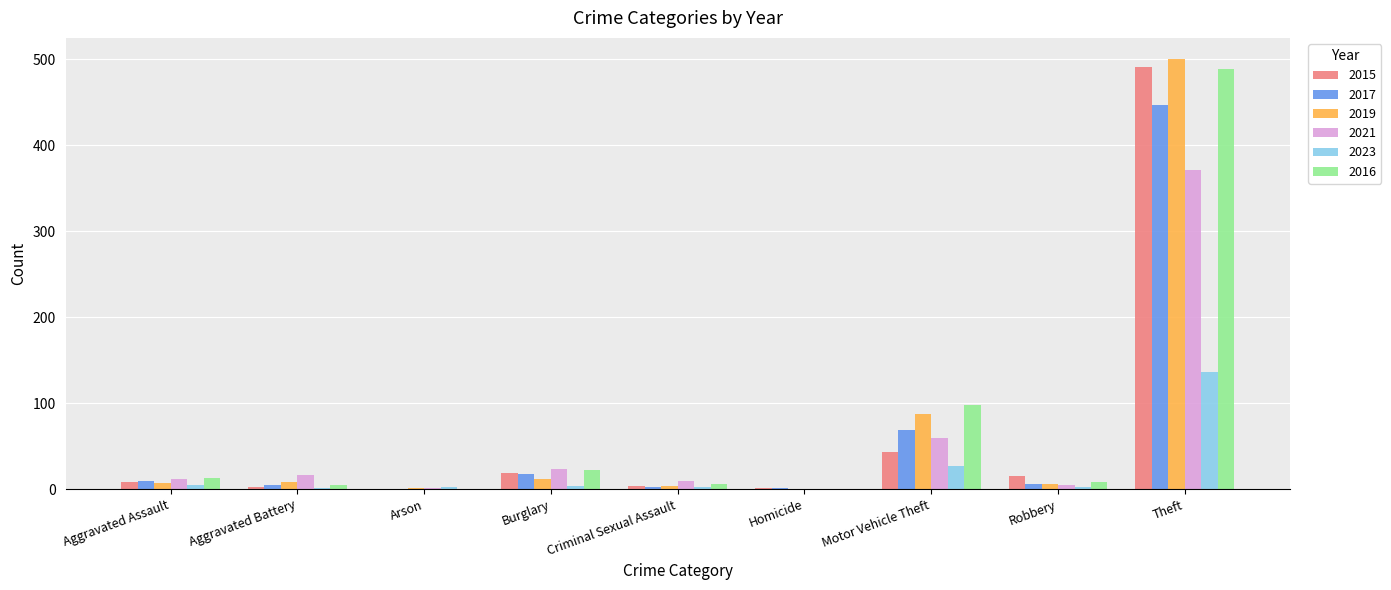

Count the number of data series in this chart.

6